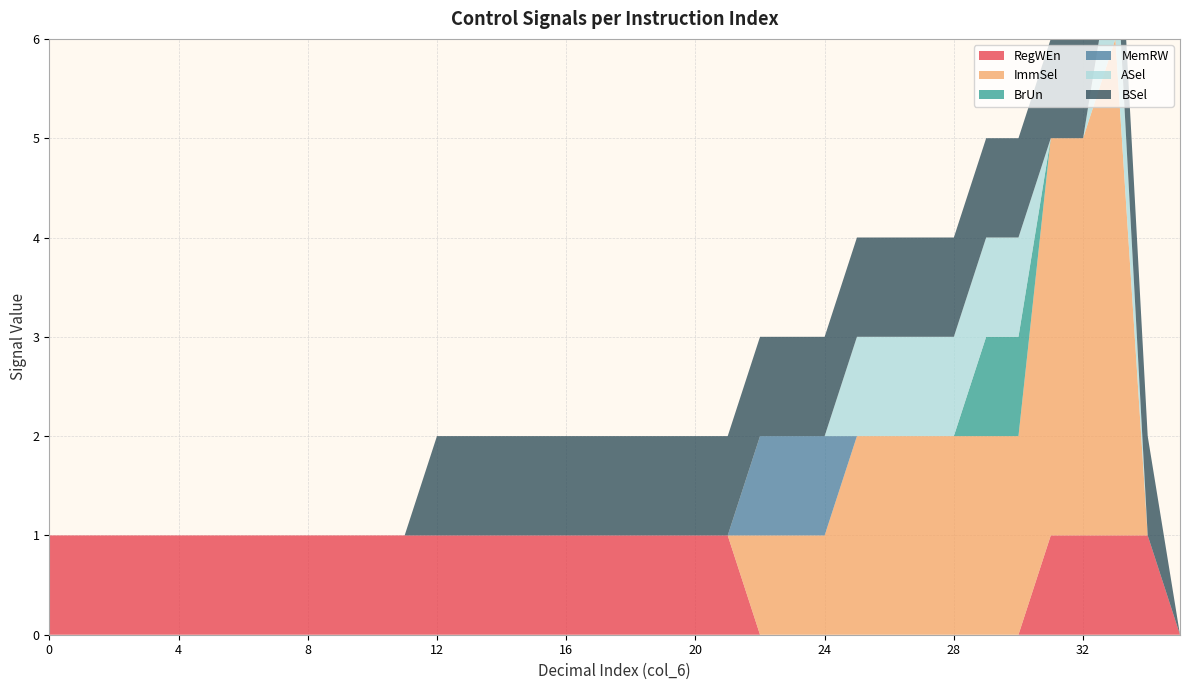

Reading left to right, transcribe all the data shown in this chart.

RegWEn: 0=1	1=1	2=1	3=1	4=1	5=1	6=1	7=1	8=1	9=1	10=1	11=1	12=1	13=1	14=1	15=1	16=1	17=1	18=1	19=1	20=1	21=1	22=0	23=0	24=0	25=0	26=0	27=0	28=0	29=0	30=0	31=1	32=1	33=1	34=1	35=0
ImmSel: 0=0	1=0	2=0	3=0	4=0	5=0	6=0	7=0	8=0	9=0	10=0	11=0	12=0	13=0	14=0	15=0	16=0	17=0	18=0	19=0	20=0	21=0	22=1	23=1	24=1	25=2	26=2	27=2	28=2	29=2	30=2	31=4	32=4	33=5	34=0	35=0
BrUn: 0=0	1=0	2=0	3=0	4=0	5=0	6=0	7=0	8=0	9=0	10=0	11=0	12=0	13=0	14=0	15=0	16=0	17=0	18=0	19=0	20=0	21=0	22=0	23=0	24=0	25=0	26=0	27=0	28=0	29=1	30=1	31=0	32=0	33=0	34=0	35=0
MemRW: 0=0	1=0	2=0	3=0	4=0	5=0	6=0	7=0	8=0	9=0	10=0	11=0	12=0	13=0	14=0	15=0	16=0	17=0	18=0	19=0	20=0	21=0	22=1	23=1	24=1	25=0	26=0	27=0	28=0	29=0	30=0	31=0	32=0	33=0	34=0	35=0
ASel: 0=0	1=0	2=0	3=0	4=0	5=0	6=0	7=0	8=0	9=0	10=0	11=0	12=0	13=0	14=0	15=0	16=0	17=0	18=0	19=0	20=0	21=0	22=0	23=0	24=0	25=1	26=1	27=1	28=1	29=1	30=1	31=0	32=0	33=1	34=0	35=0
BSel: 0=0	1=0	2=0	3=0	4=0	5=0	6=0	7=0	8=0	9=0	10=0	11=0	12=1	13=1	14=1	15=1	16=1	17=1	18=1	19=1	20=1	21=1	22=1	23=1	24=1	25=1	26=1	27=1	28=1	29=1	30=1	31=1	32=1	33=1	34=1	35=0